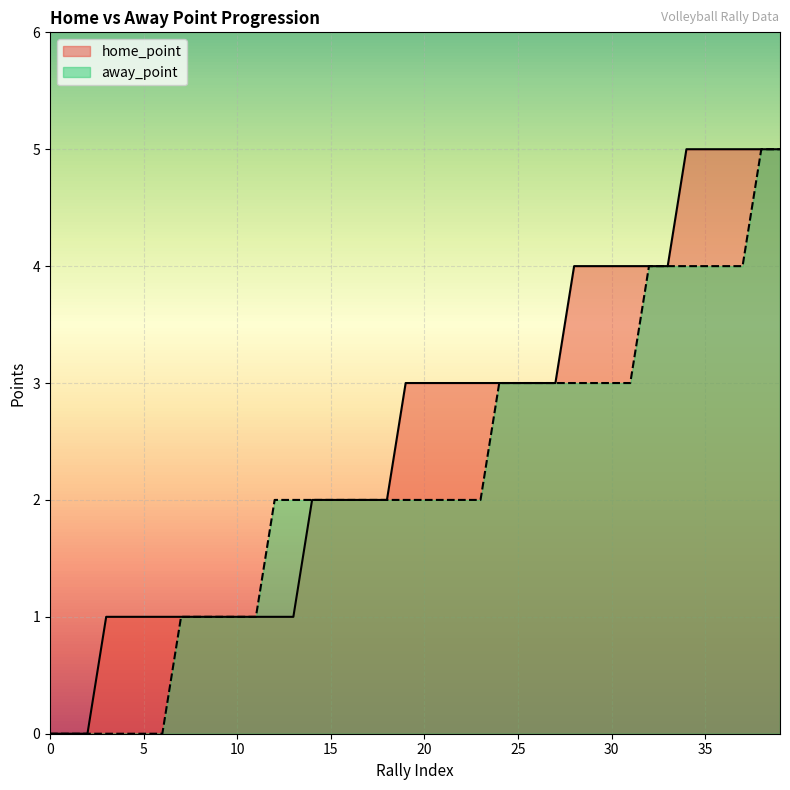

At which label is away_point closest to 2?

12